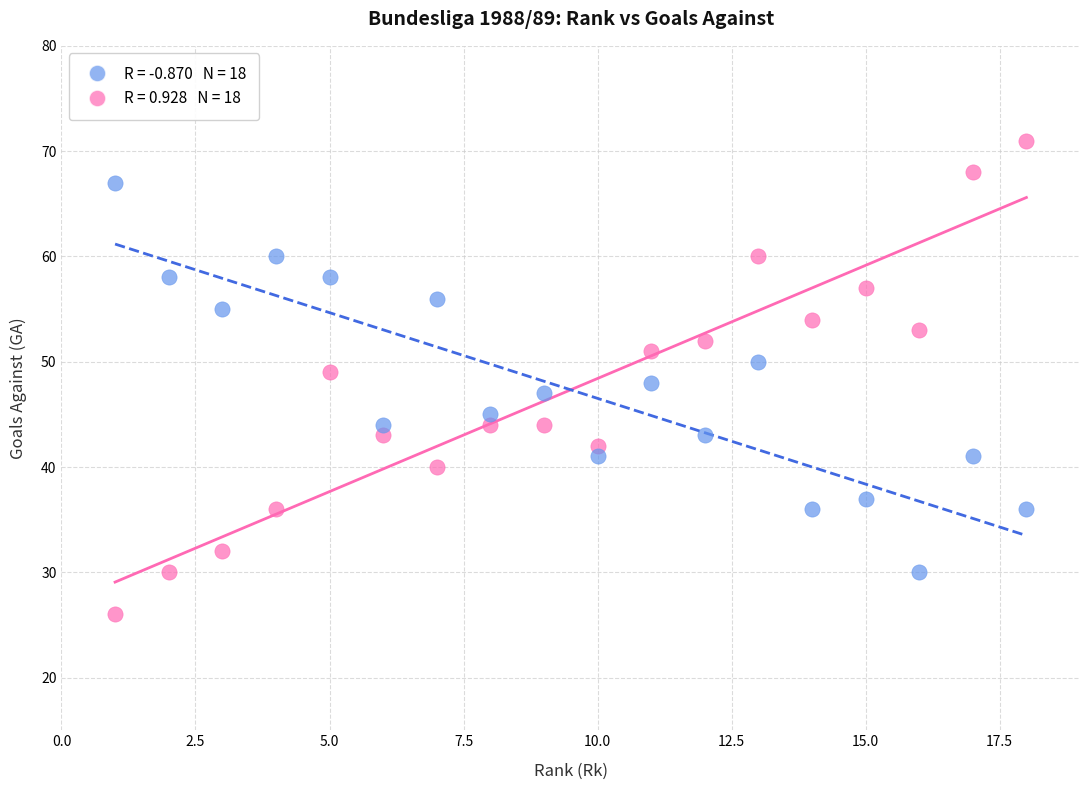

Across all data points, what is the range of X values (max minus min)?

17